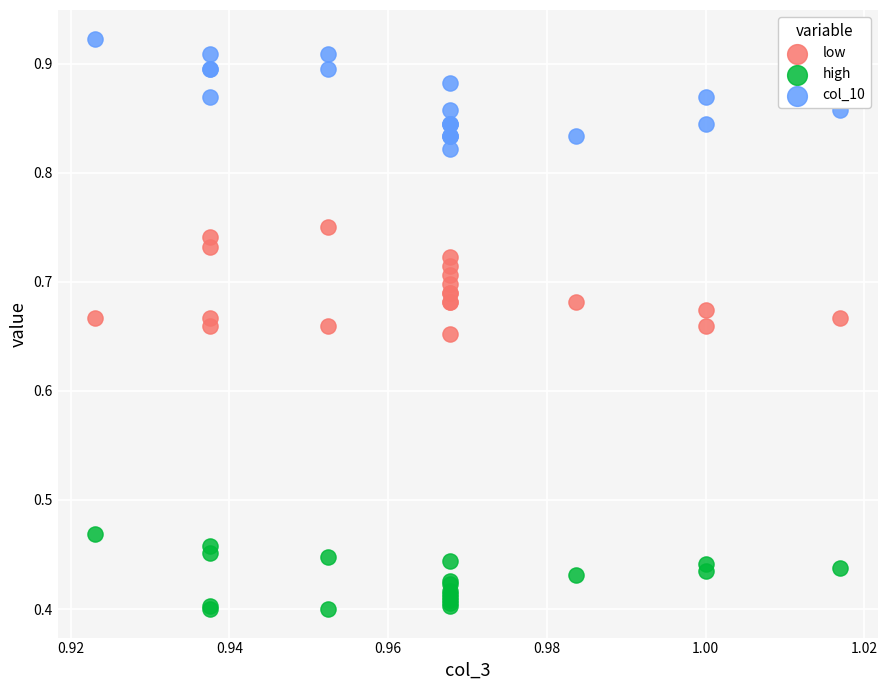

Which series contains the lowest Y value?

high